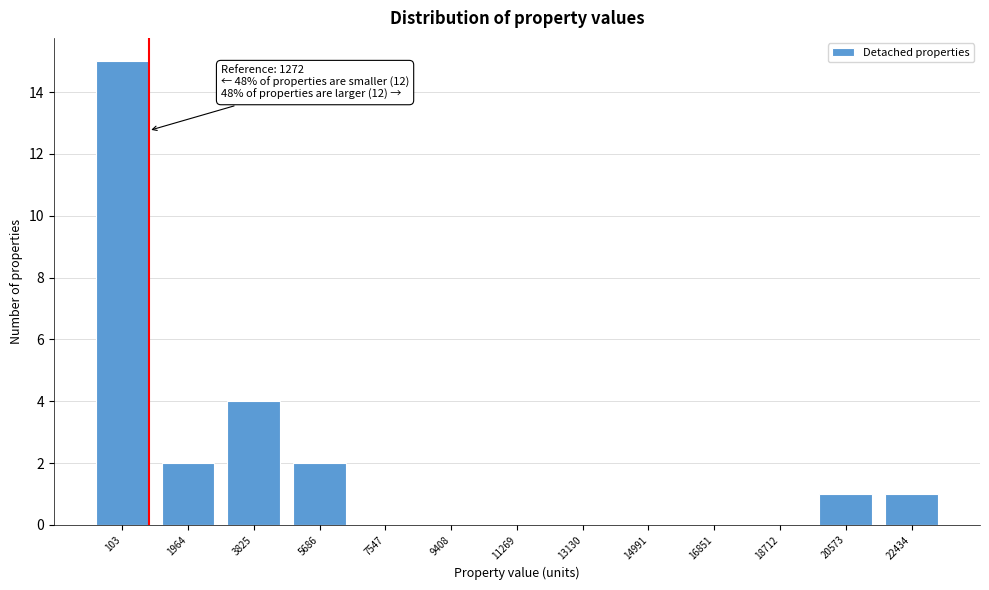

Reading left to right, what are all the values shown in this chart?

103=15	1964=2	3825=4	5686=2	7547=0	9408=0	11269=0	13130=0	14991=0	16851=0	18712=0	20573=1	22434=1